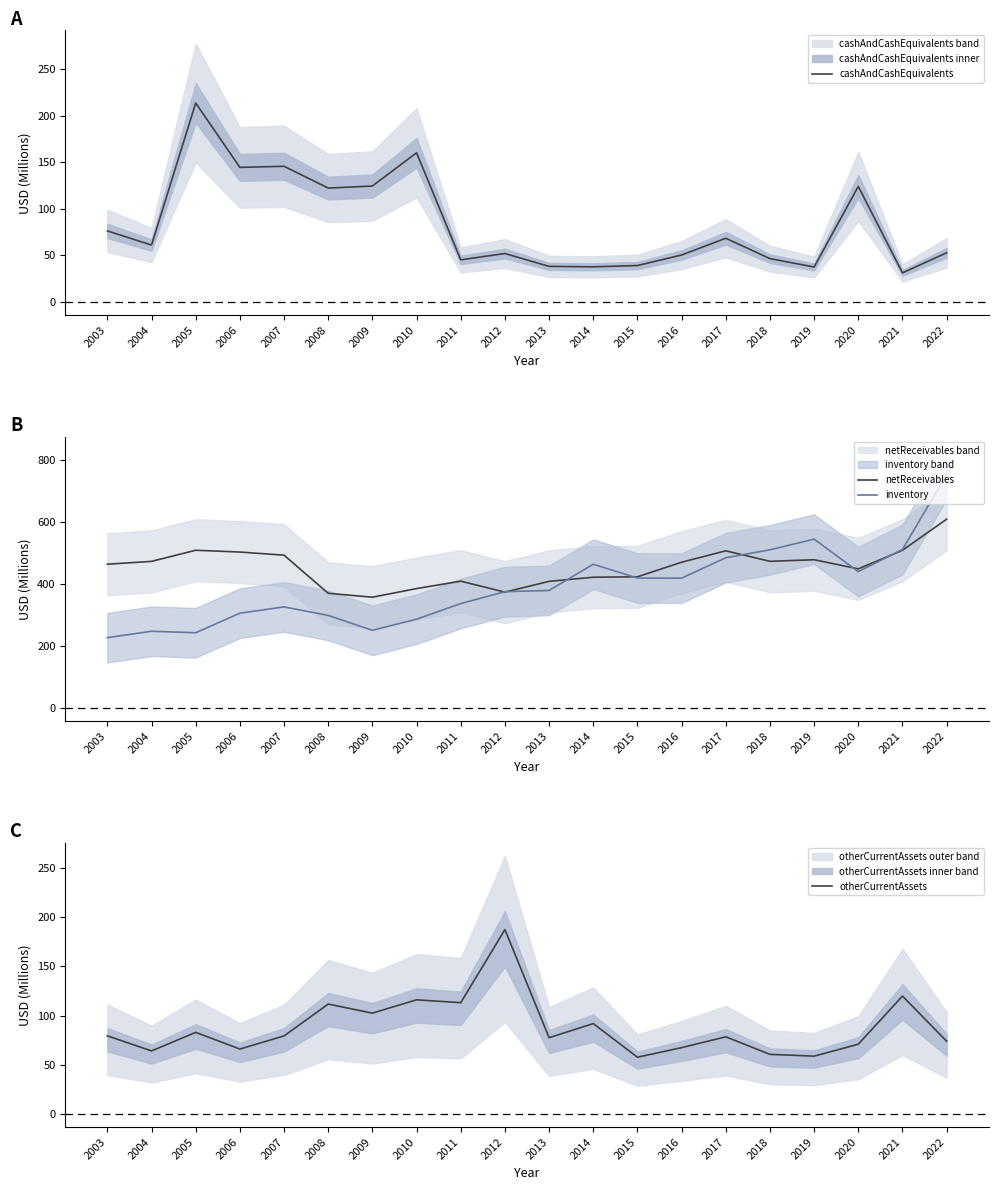

Which series has the largest total across all categories?

netReceivables